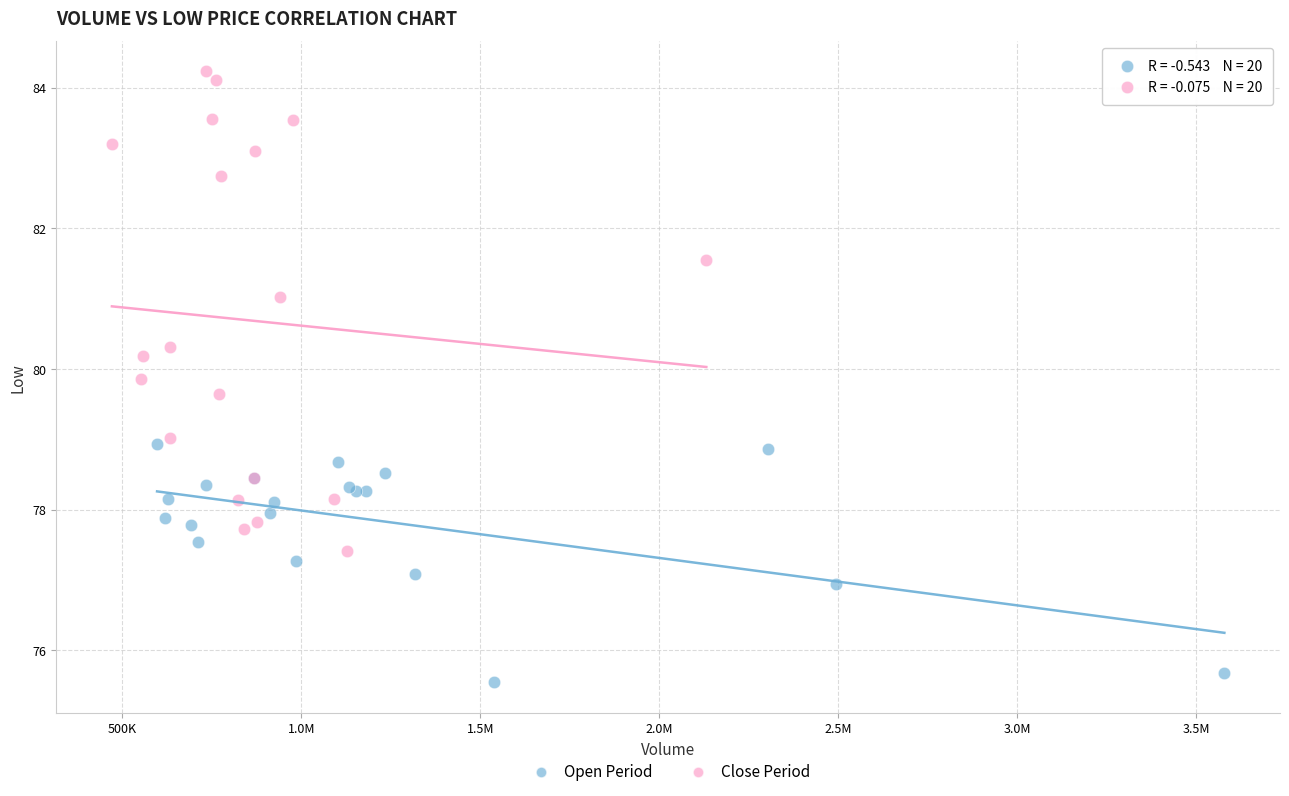

Which series reaches the minimum Y coordinate?

Open Period